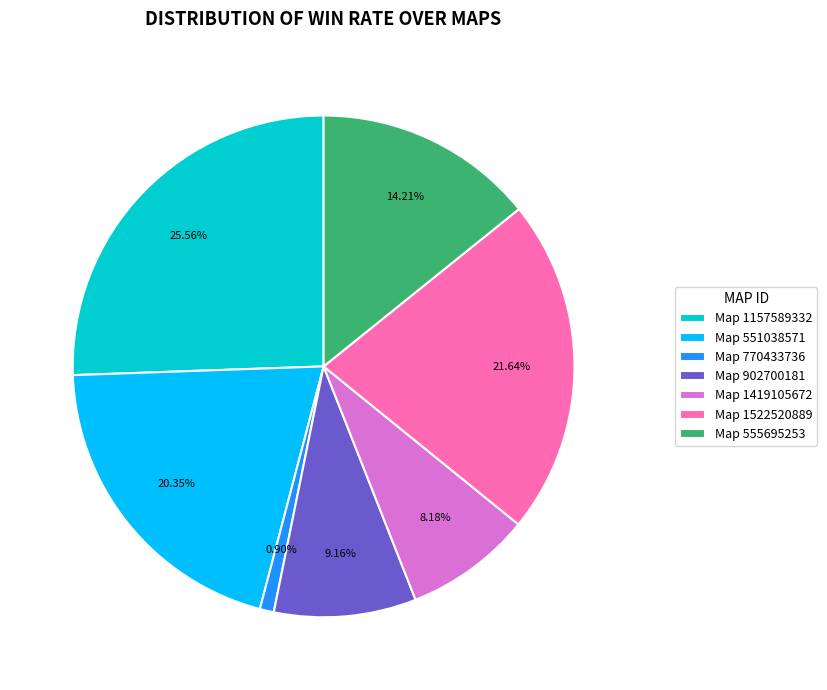

Does Map 1522520889 account for over 50% of the chart?

No